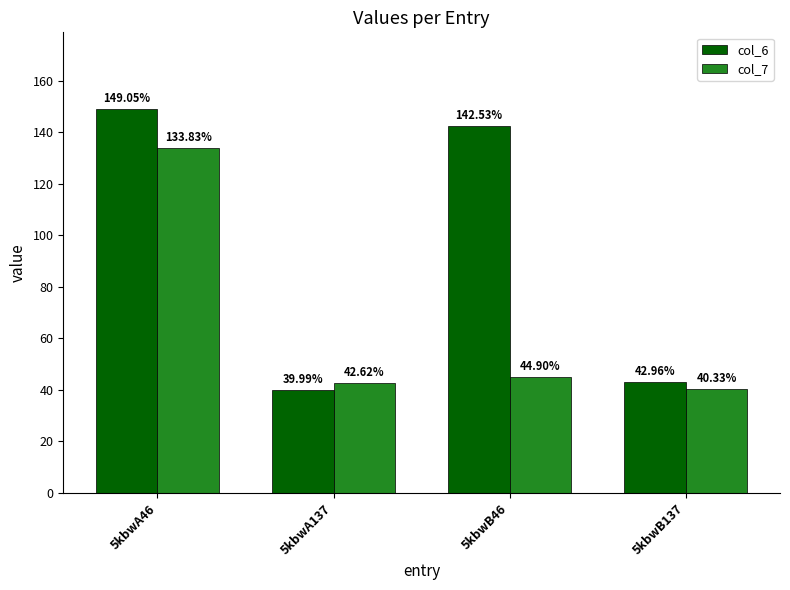

What are all the series names shown in the legend?

col_6, col_7